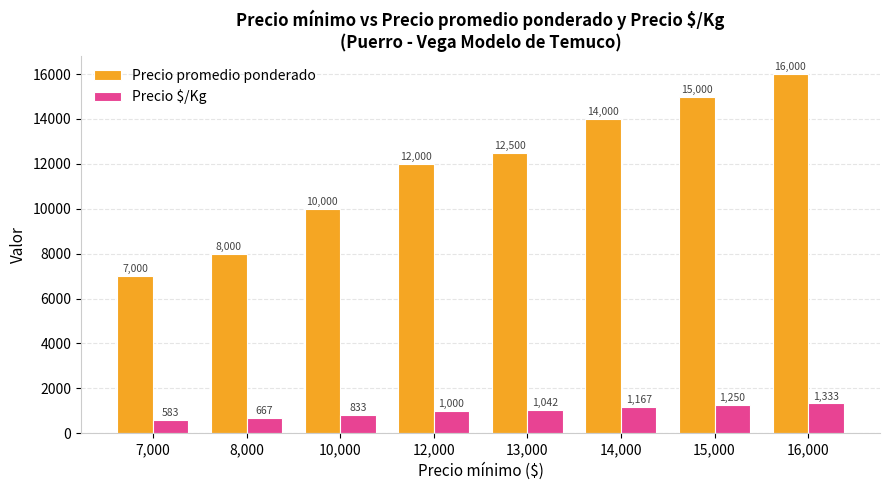

The Precio promedio ponderado series shows 10000 at 10,000. True or false?

True